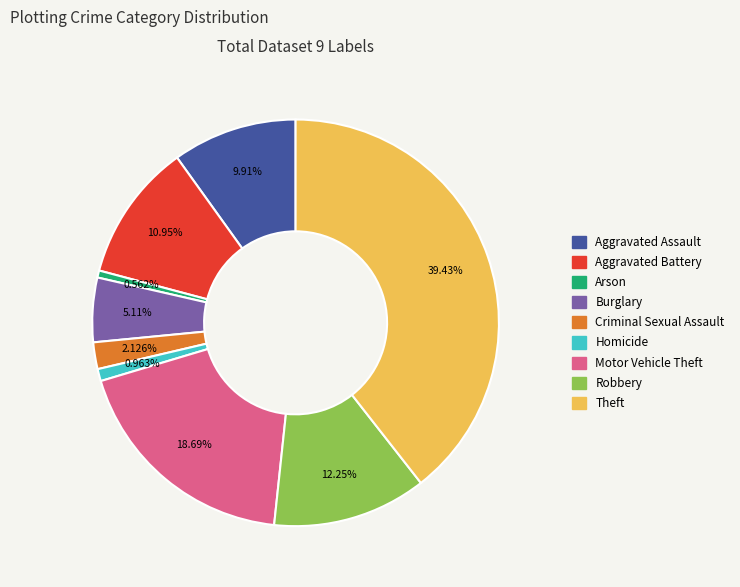

To the nearest percent, what percentage of the pie is Burglary?

5%